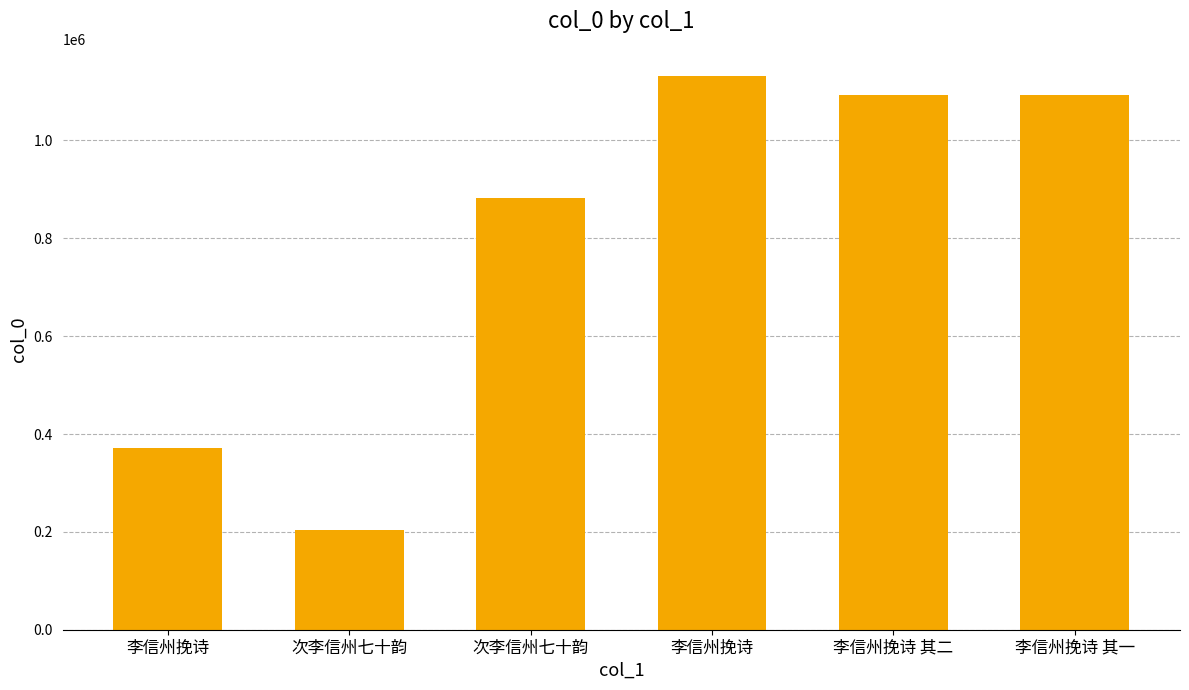

List the labels in order of value, smallest first.

次李信州七十韵, 李信州挽诗, 次李信州七十韵, 李信州挽诗 其一, 李信州挽诗 其二, 李信州挽诗